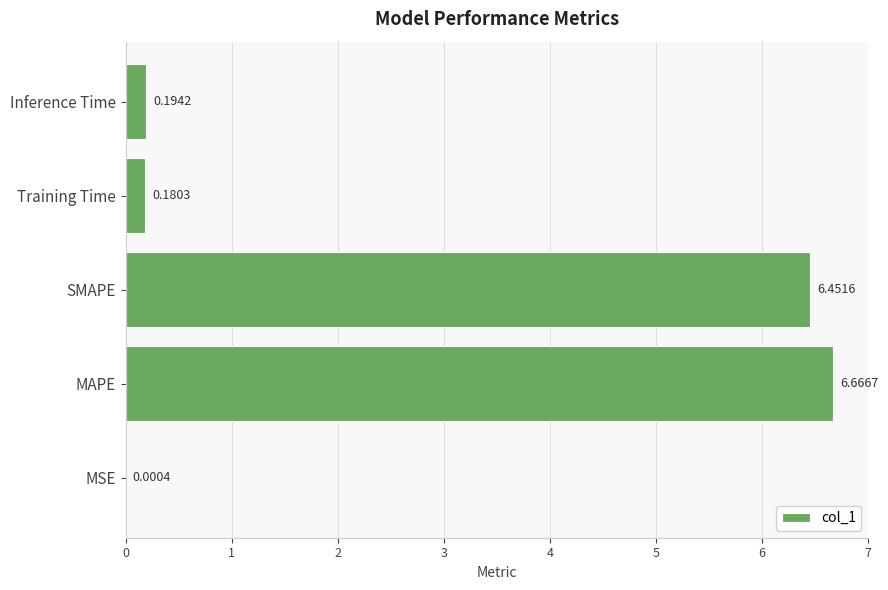

What is the sum of all values?

13.5